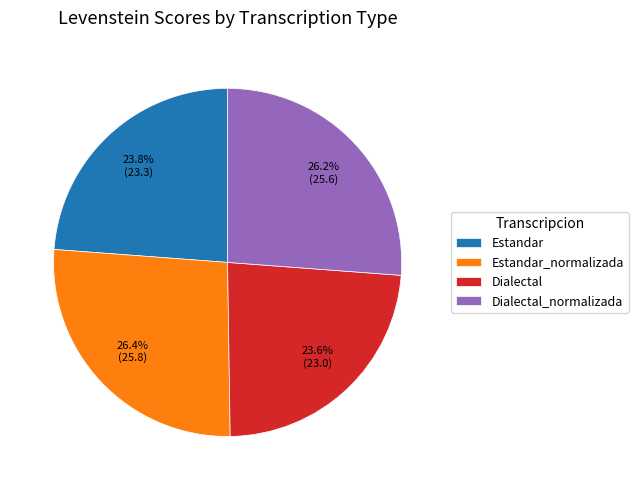

Does Estandar_normalizada account for over 50% of the chart?

No